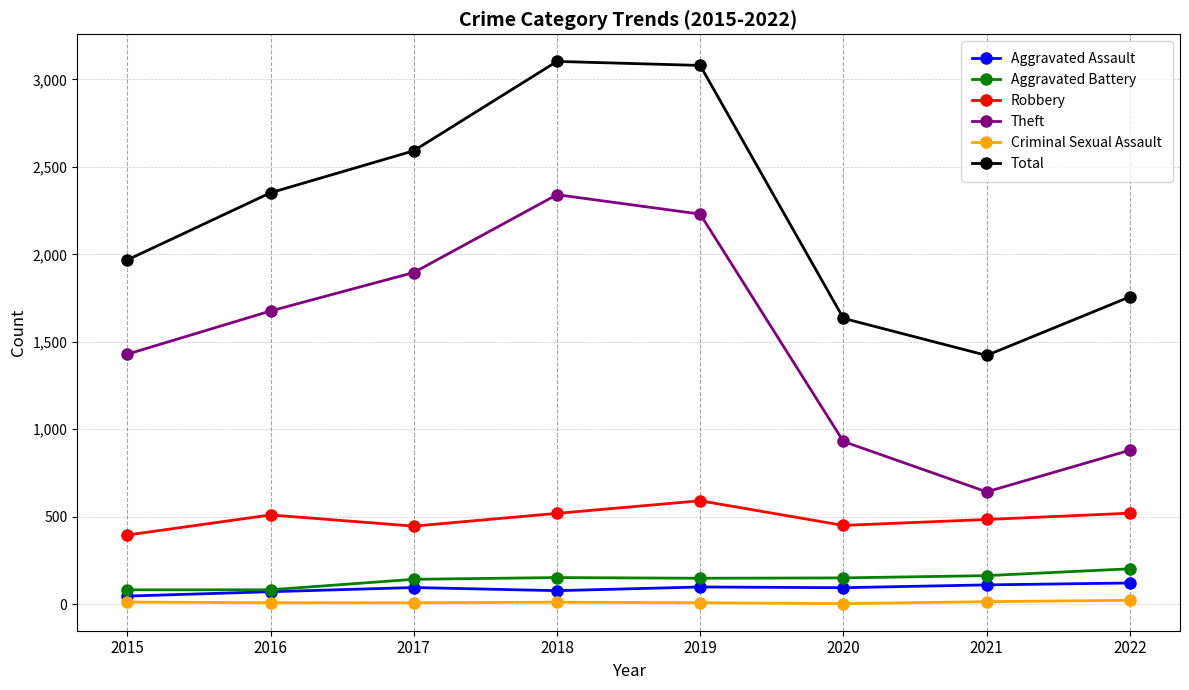

At which category does Theft reach its first local valley?

2021